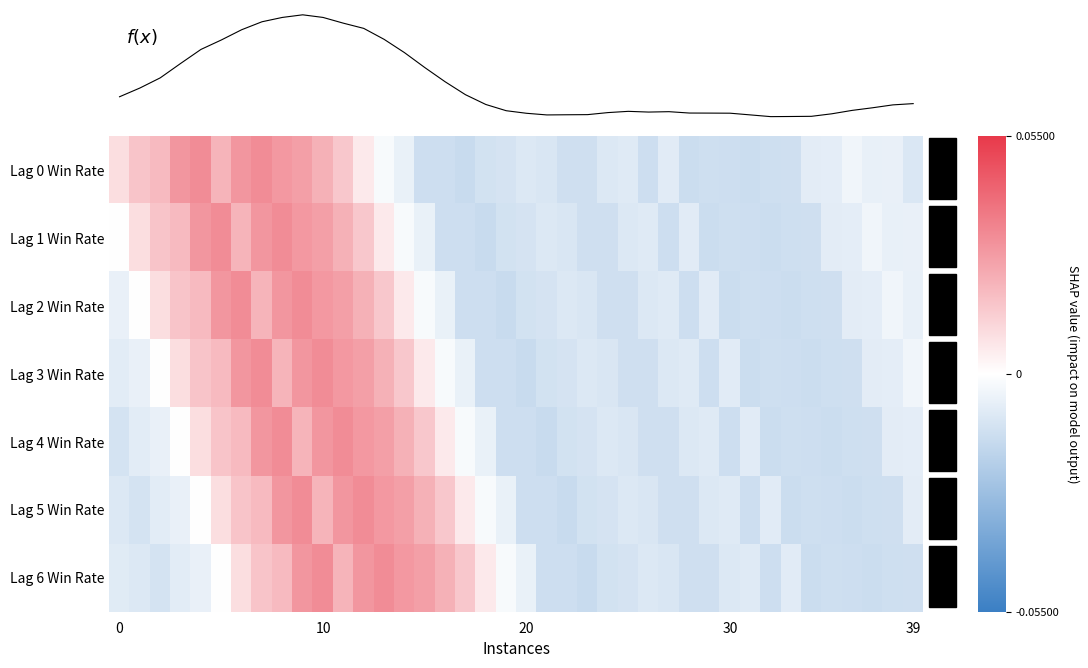

How many data points in Lag 5 Win Rate are less than 0?

27